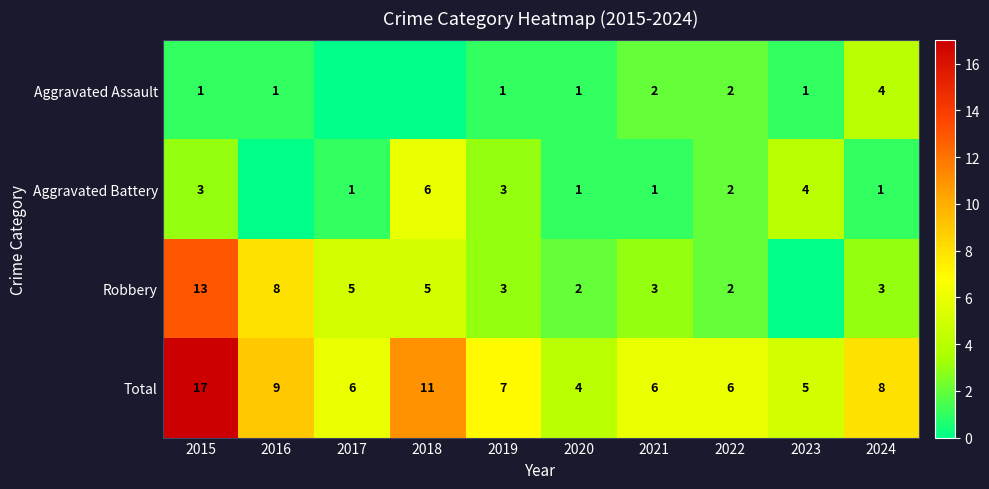

Which label corresponds to the largest value in the chart?

2015